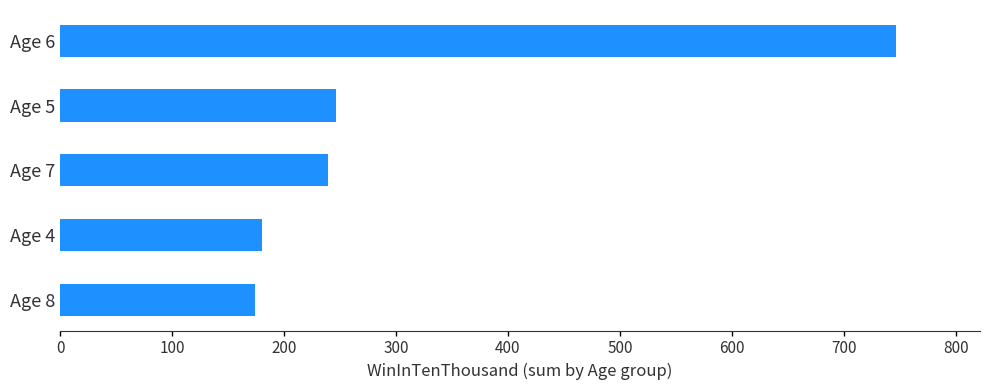

Is it true that the value at Age 7 is 239?

True